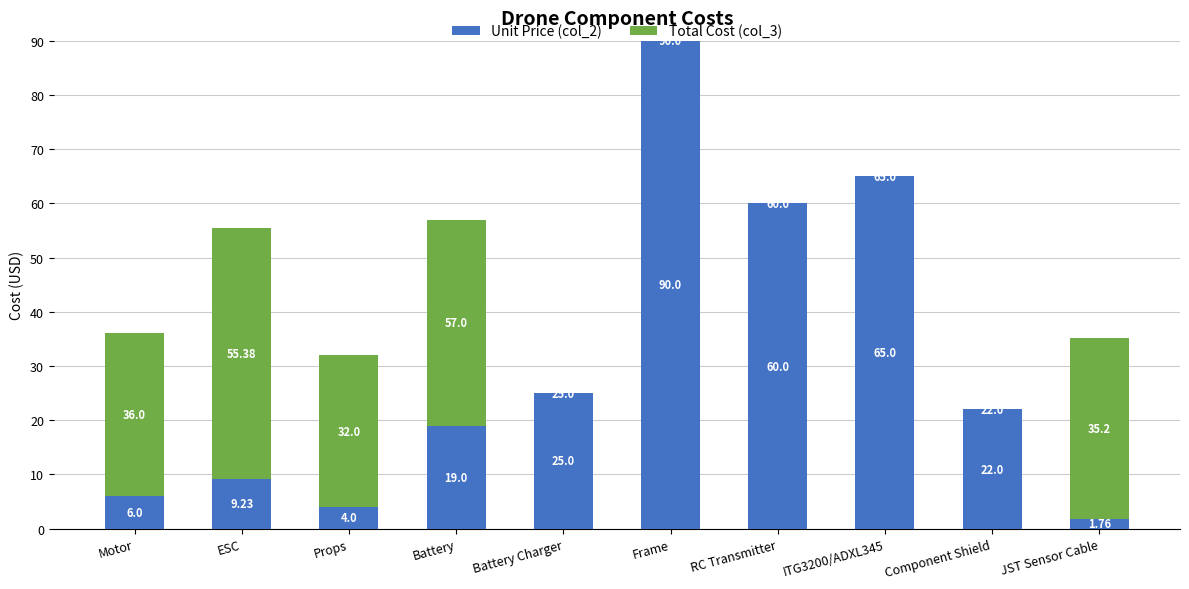

What is the sum of all Unit Price (col_2) values?

302.0